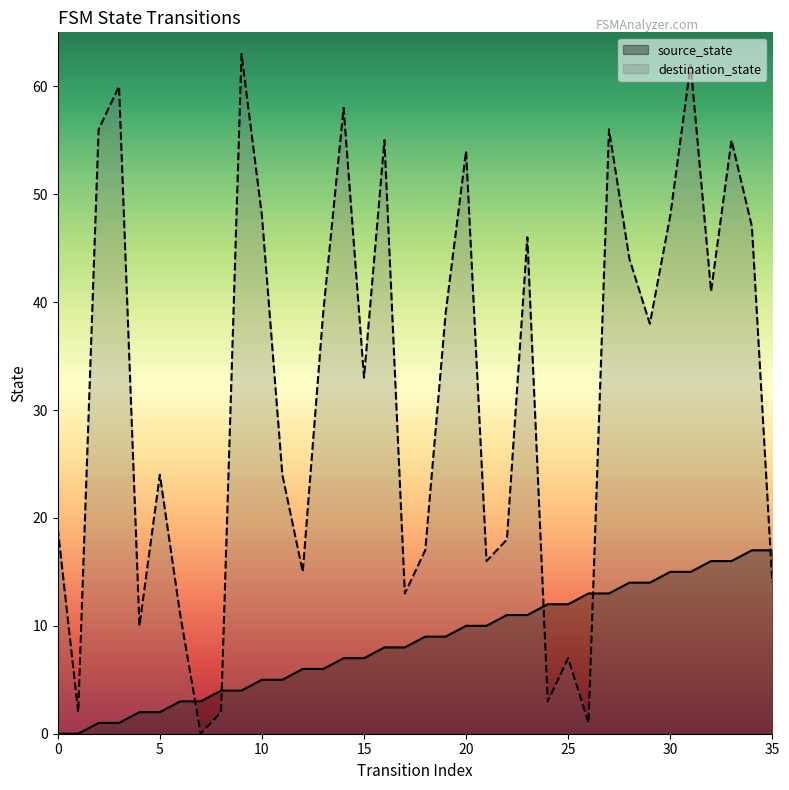

How many data points in source_state are less than 9?

18